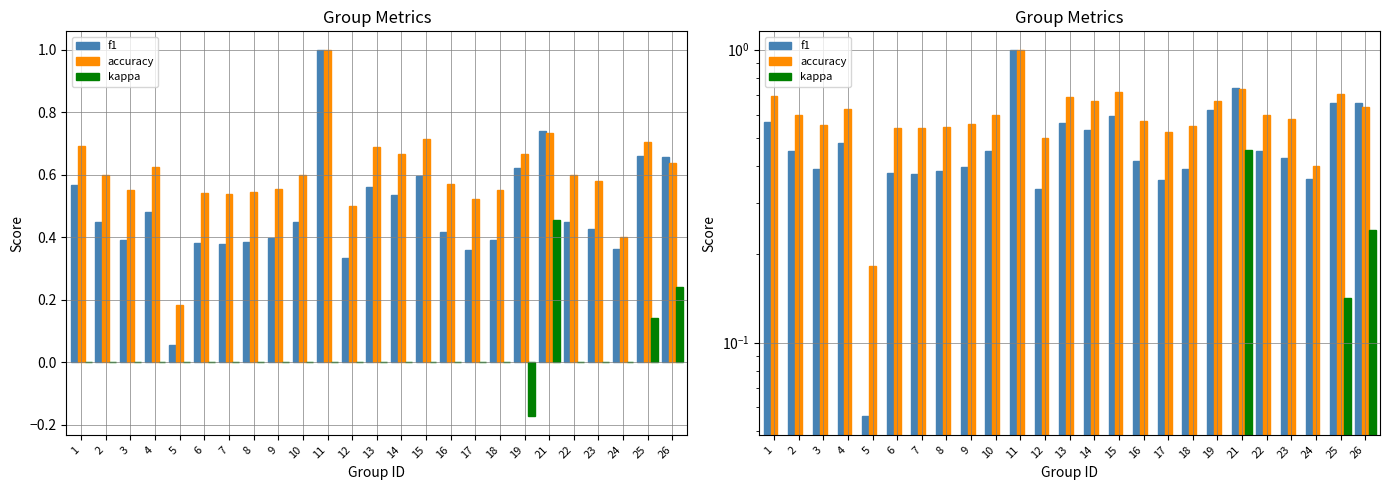

Which series has the largest range (max minus min)?

f1